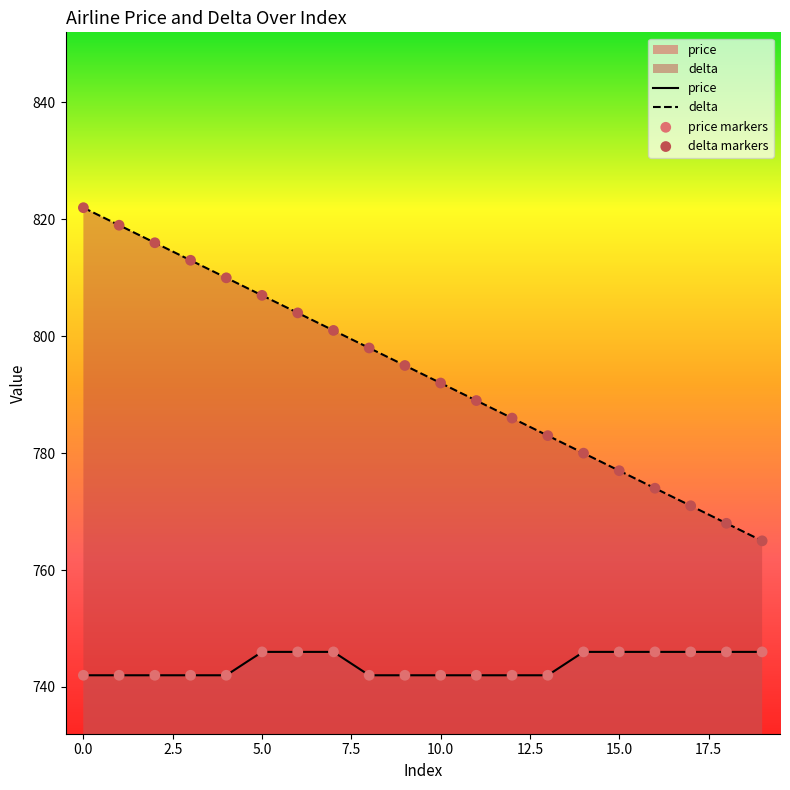

Which series contains the lowest Y value?

price